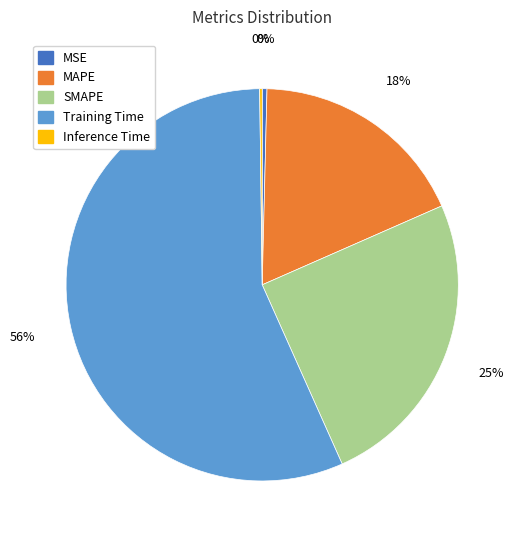

Is it true that SMAPE is 38% of the pie?

False